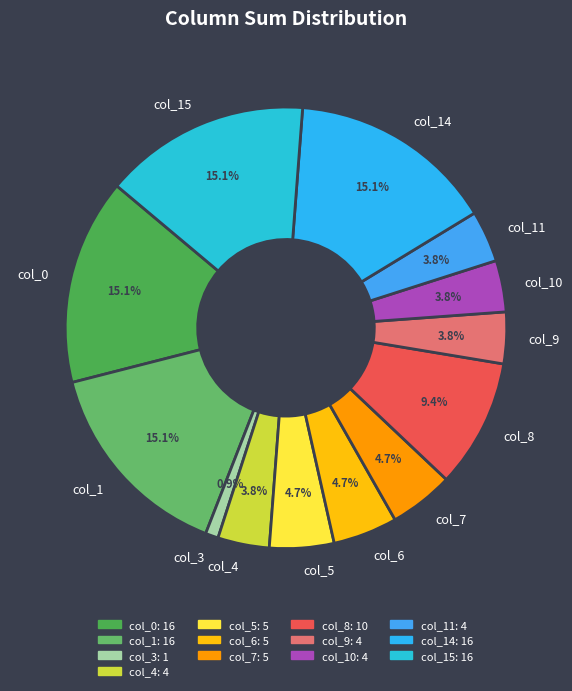

Between col_5 and col_14, which is larger?

col_14